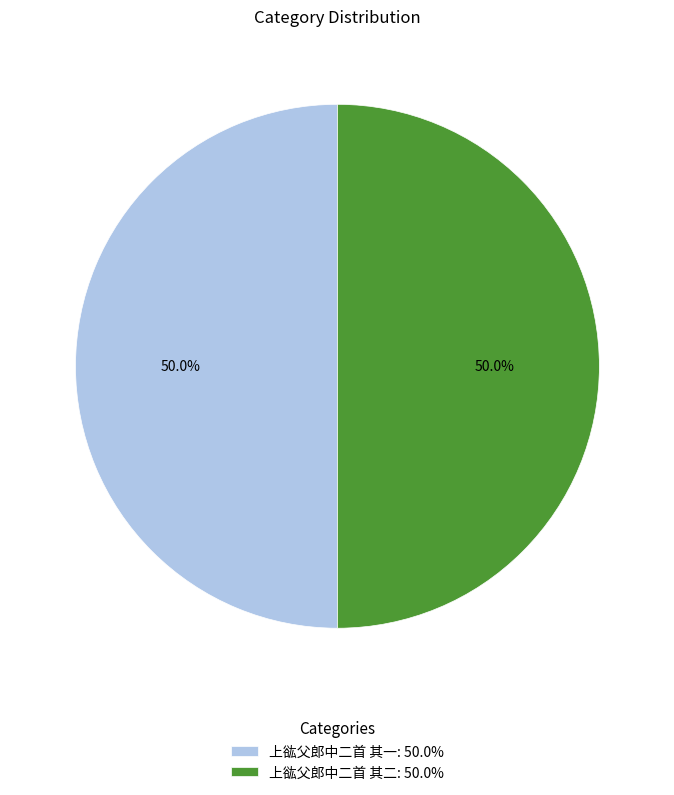

The 上谹父郎中二首 其二 slice represents 60% of the pie. True or false?

False